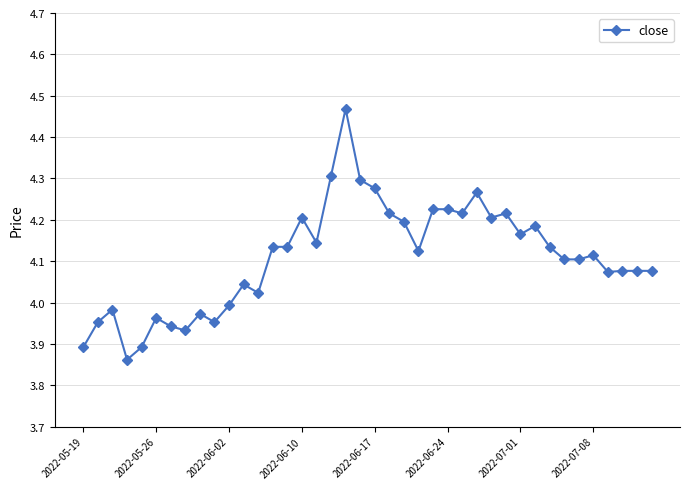

What is the sum of all values?

164.4